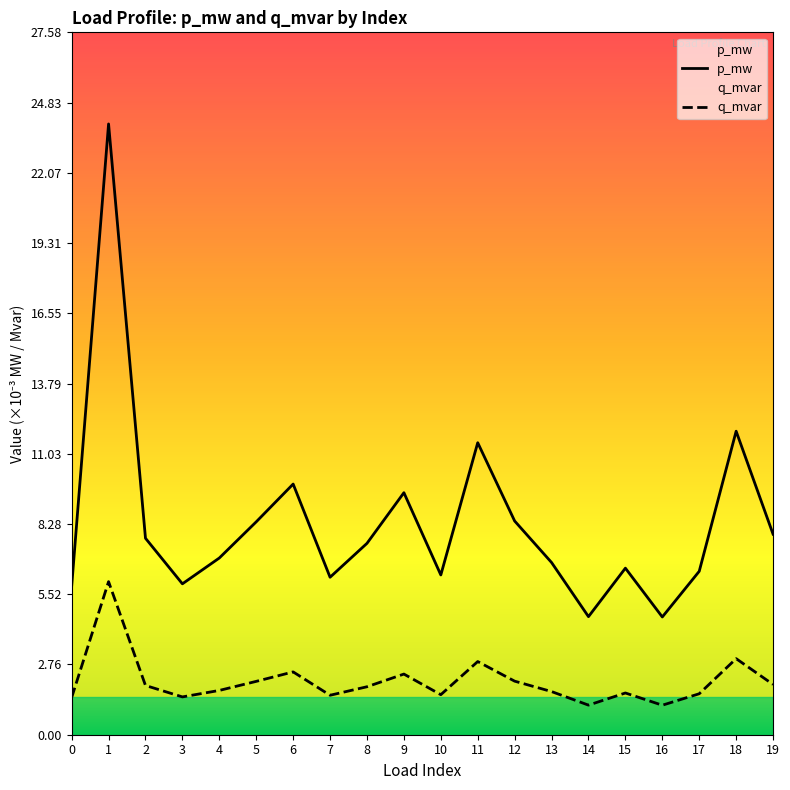

True or false: p_mw has a value of 0.0 at 19.

False